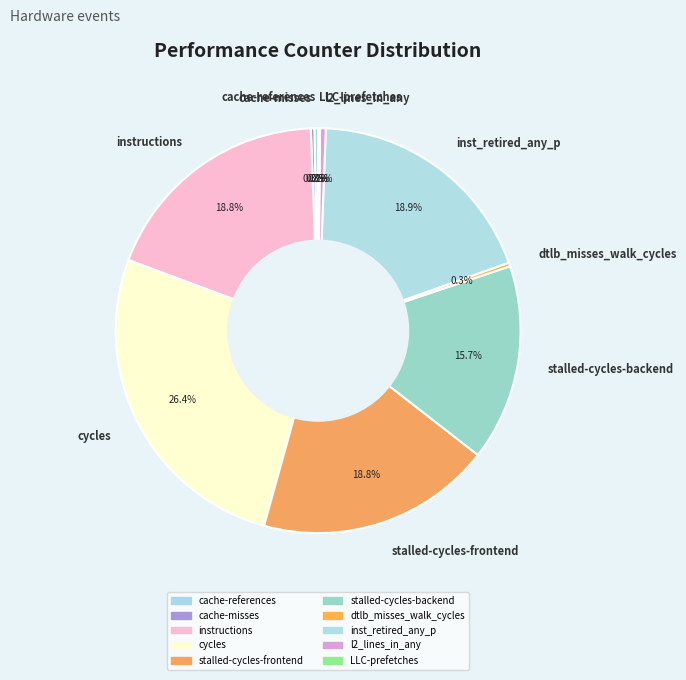

Is there any slice that represents more than half of the pie?

No